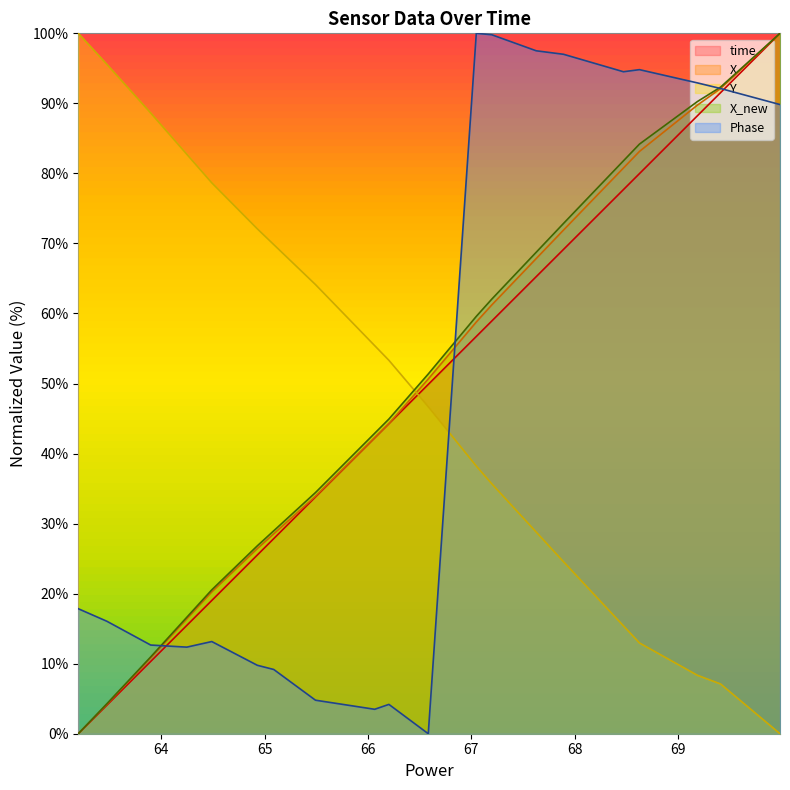

True or false: time and X_new cross at least once.

False